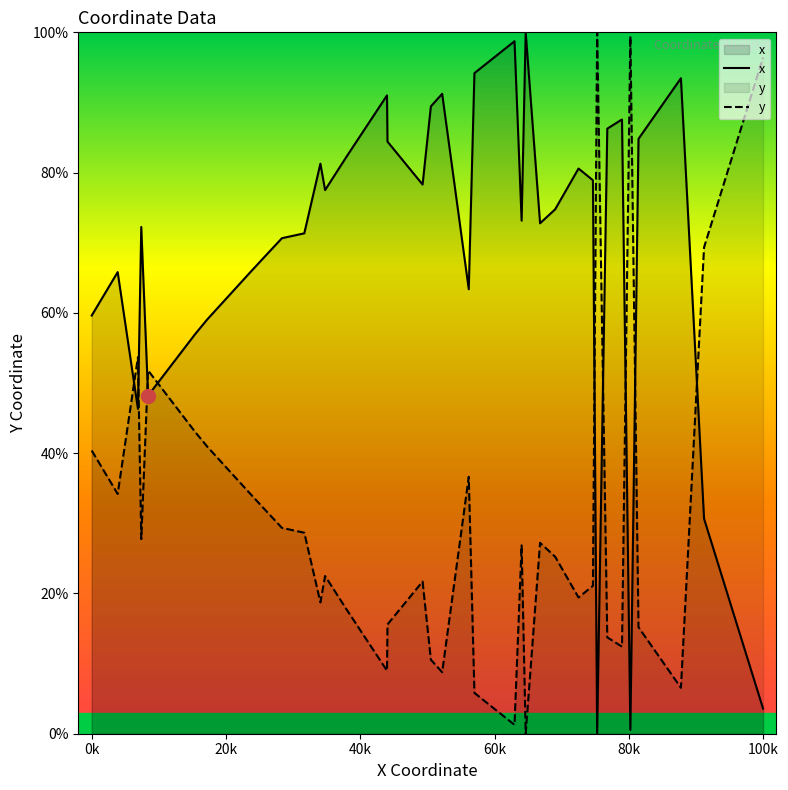

Rank the series by their maximum value, from highest to lowest.

x, y